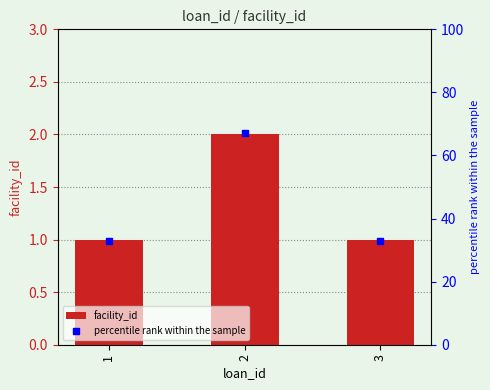

Which series has the largest total across all categories?

percentile rank within the sample